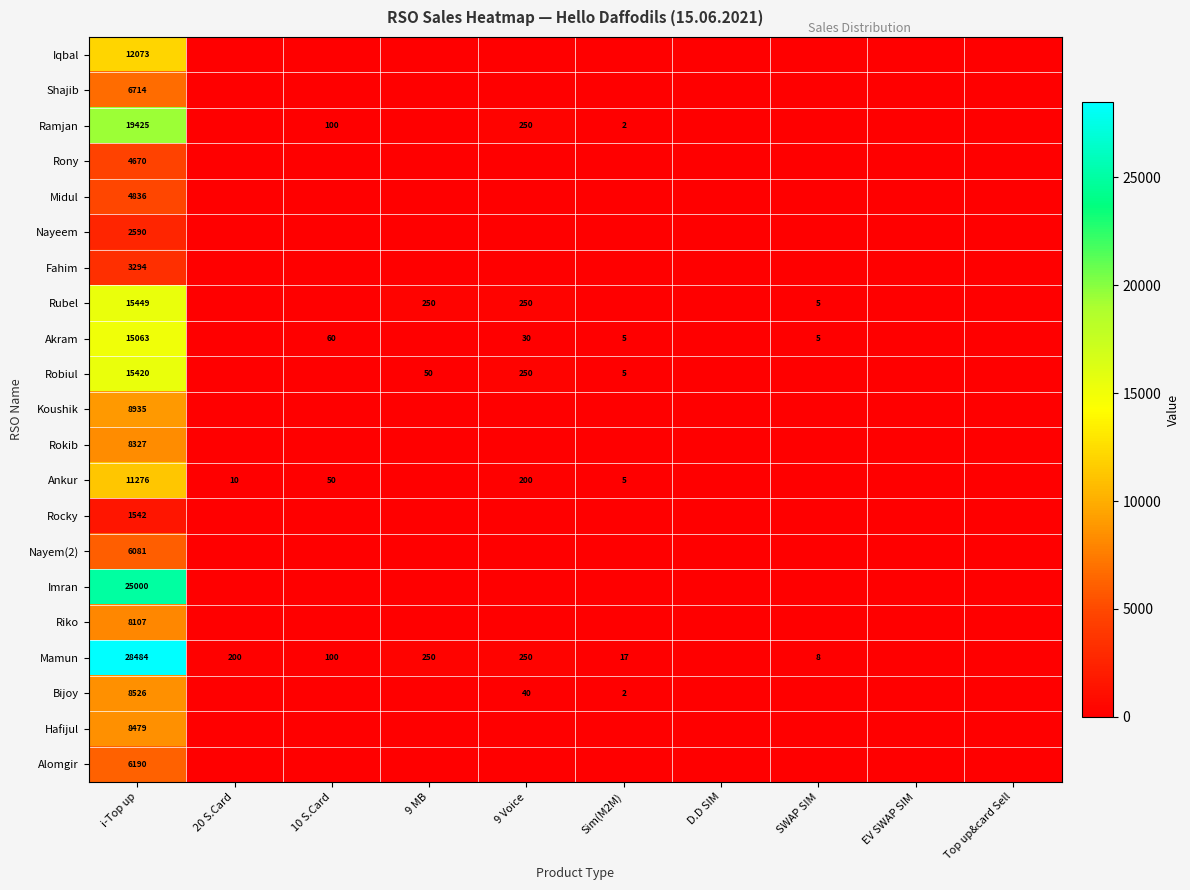

Count the number of data series in this chart.

21